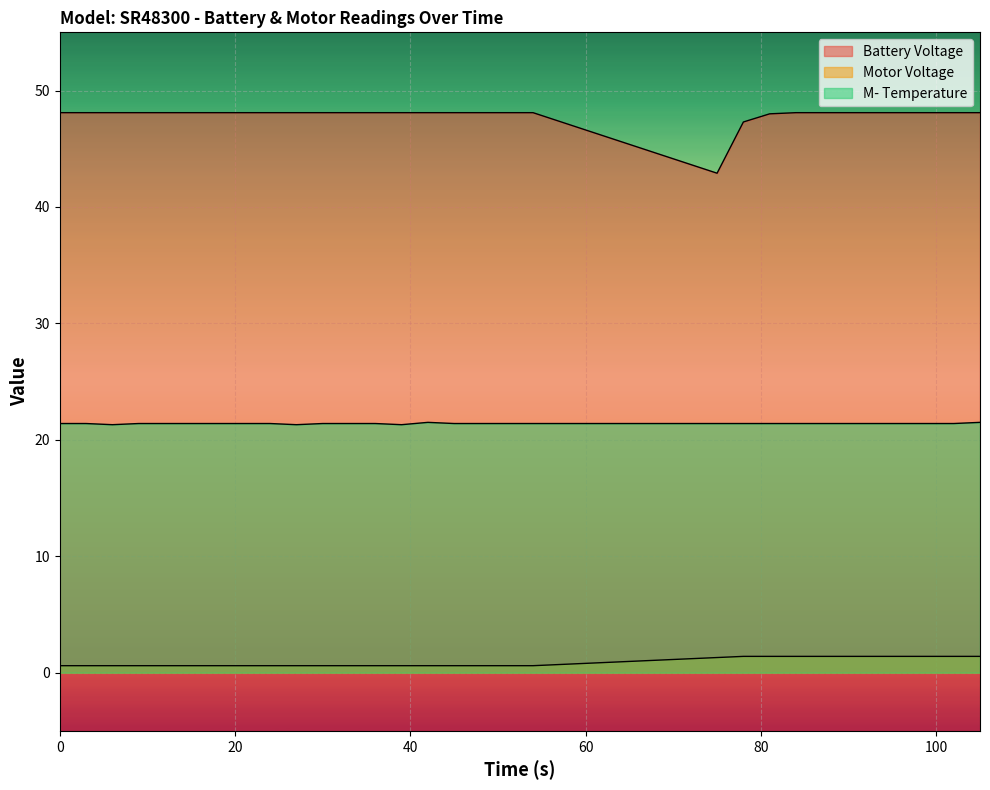

True or false: M- Temperature and Motor Voltage intersect in this chart.

False